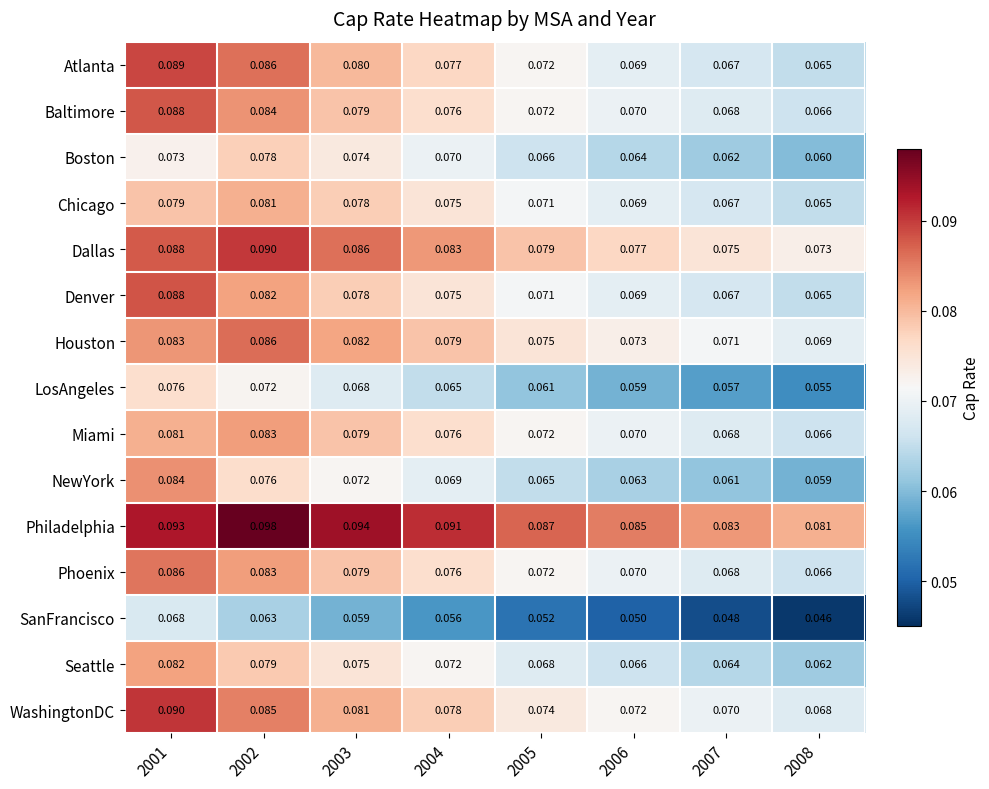

Which series has the widest spread of values?

NewYork